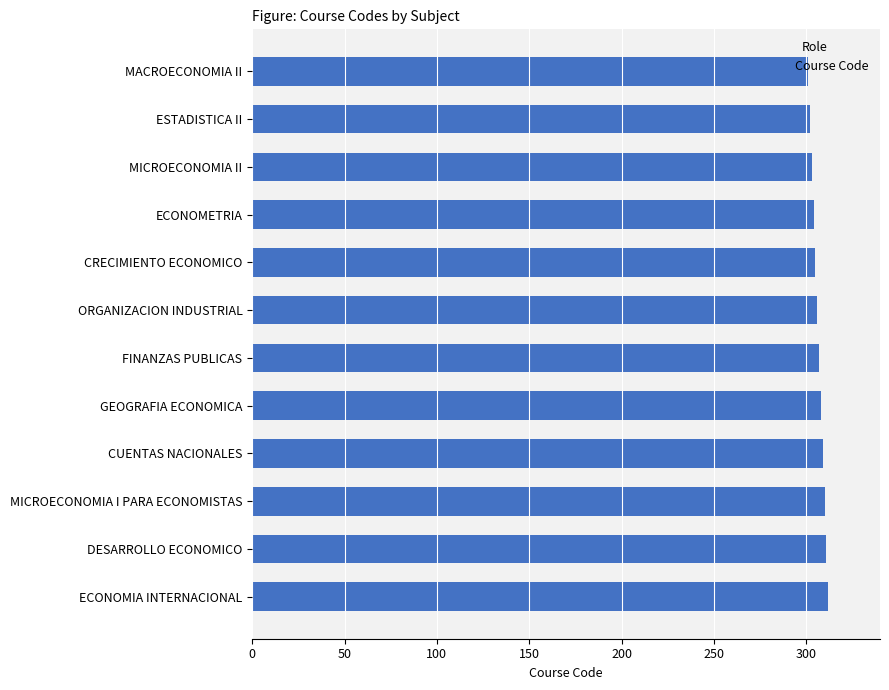

Read the value at MACROECONOMIA II.

301